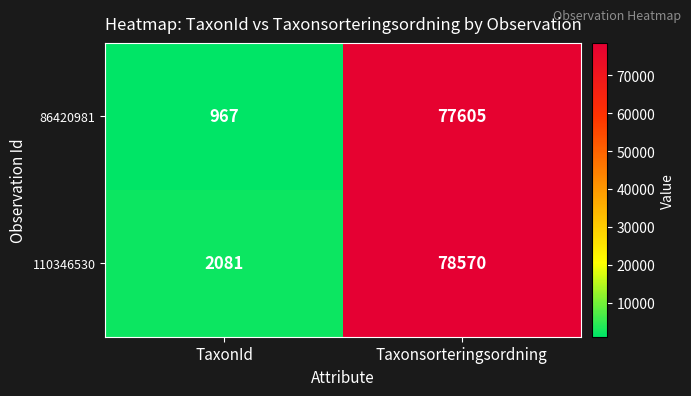

At how many categories does at least one series exceed 29315?

1